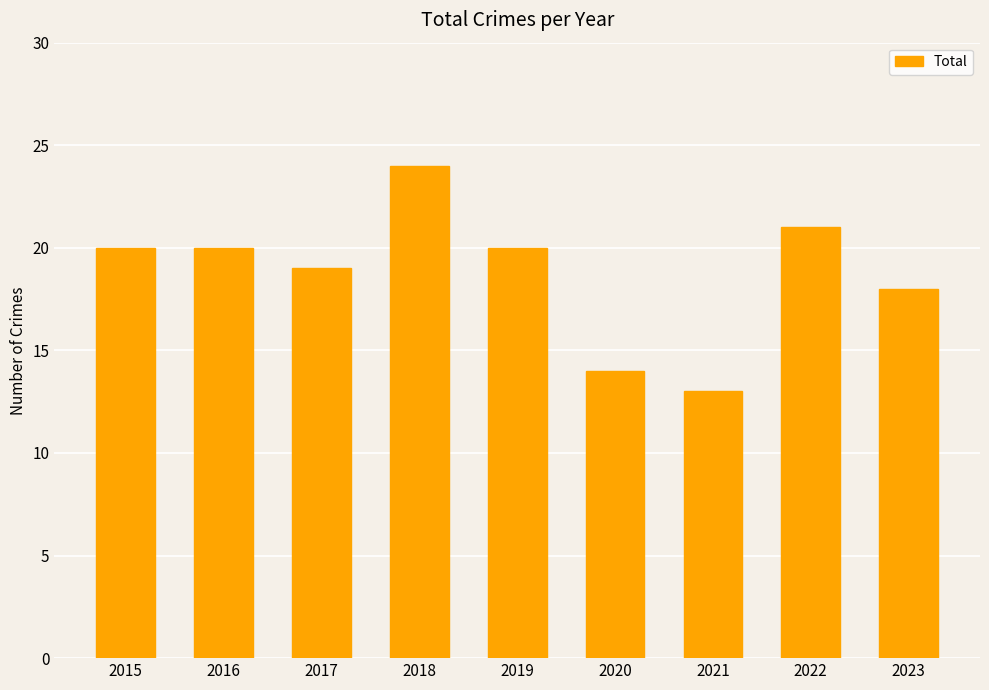

True or false: the data shows 5 at 2015.

False